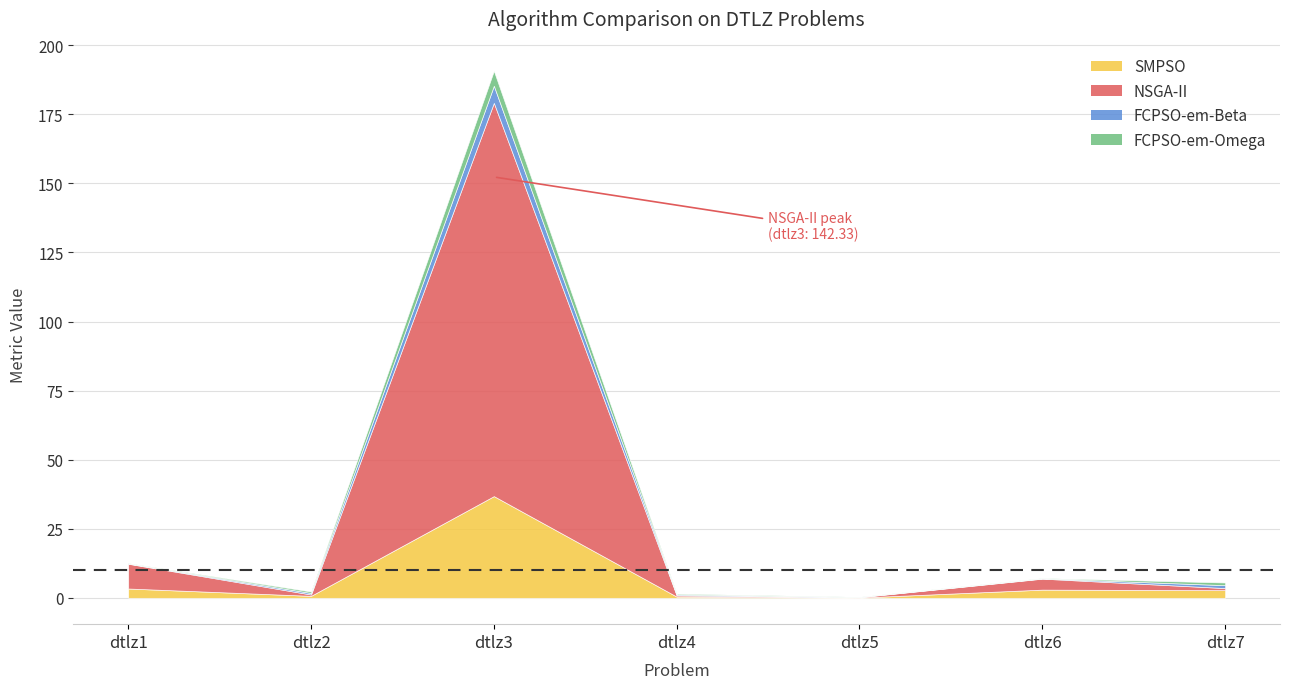

What value does the SMPSO series have at dtlz7?

2.8